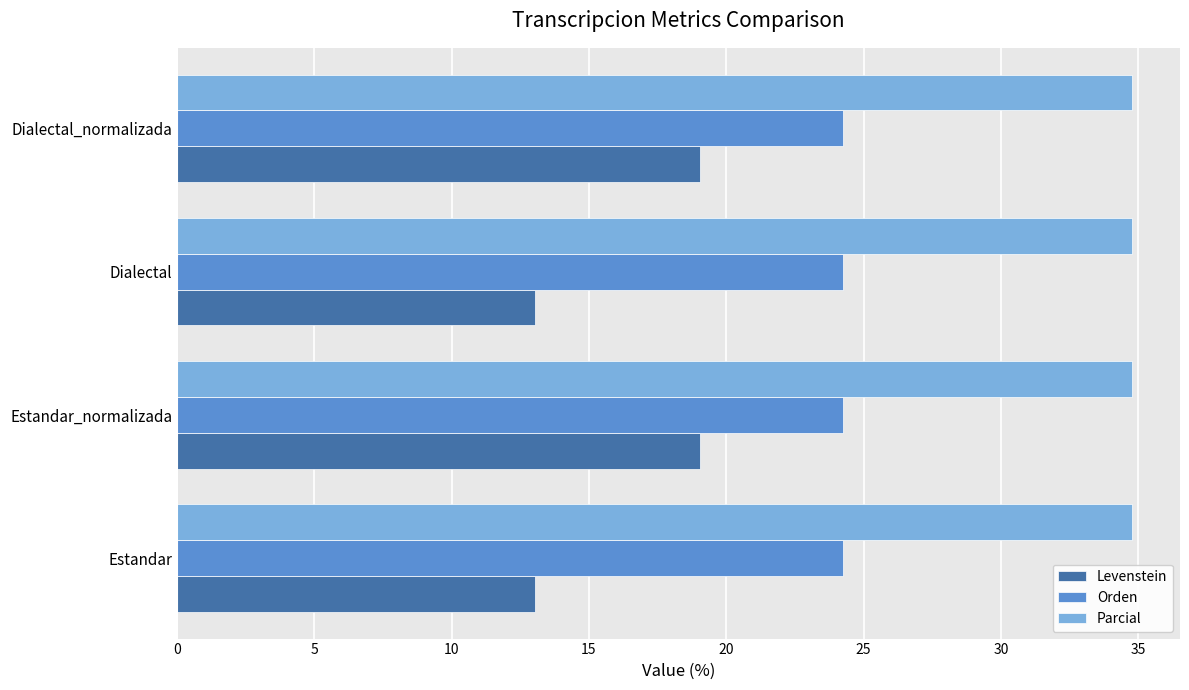

At how many categories does at least one series exceed 23?

4